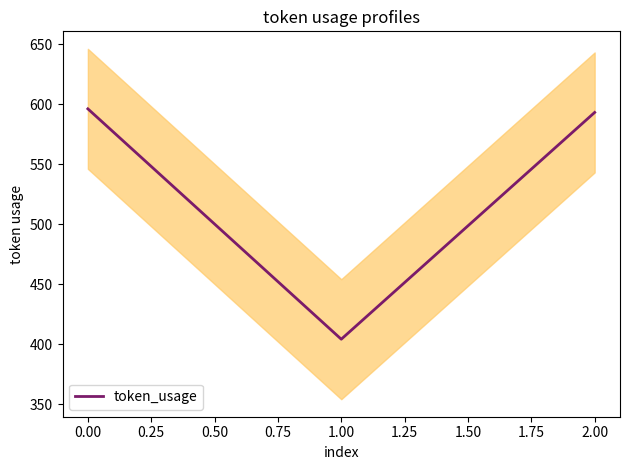

Is it true that token_usage equals 596 at 0.00?

True